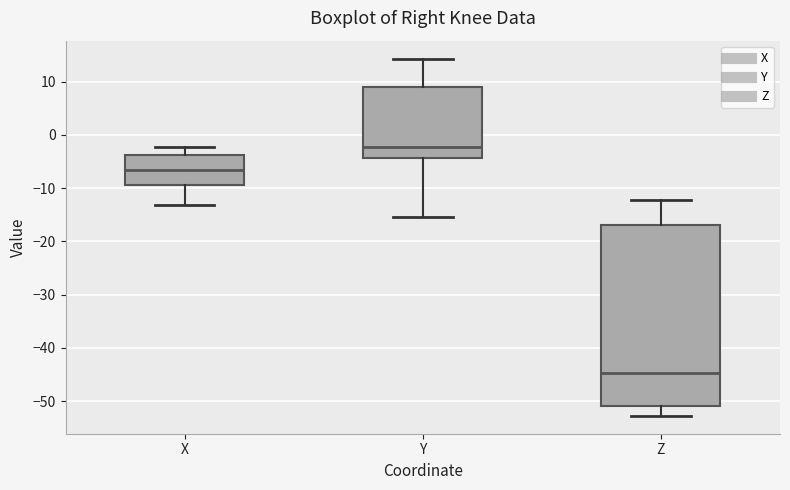

Comparing the boxes themselves (not the whiskers), which one is the tallest?

Z